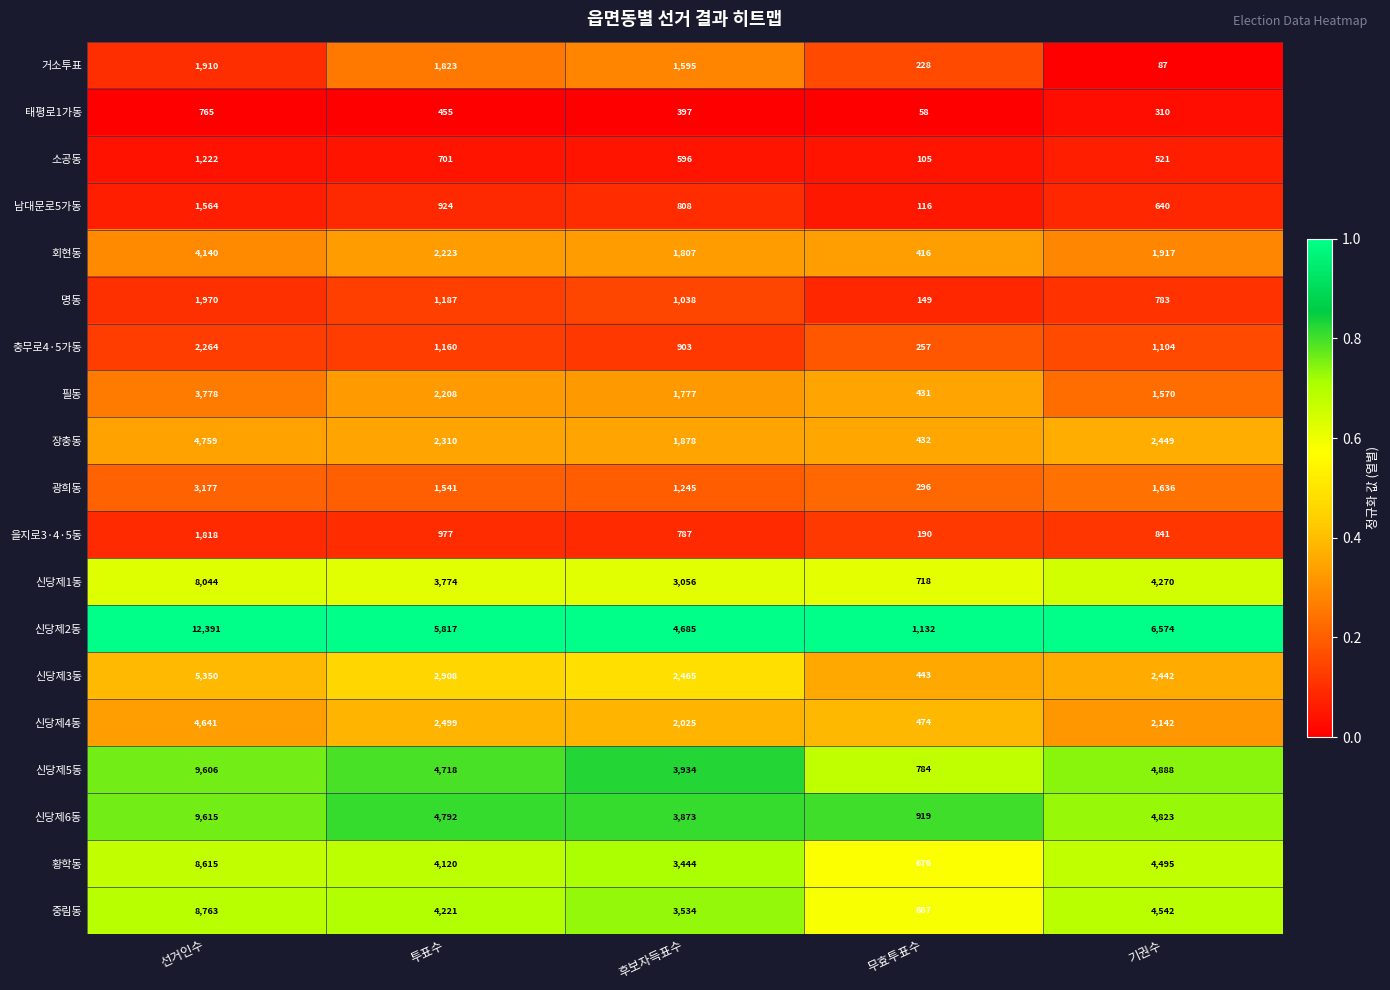

Where does the 신당제6동 series first go above 4792?

선거인수